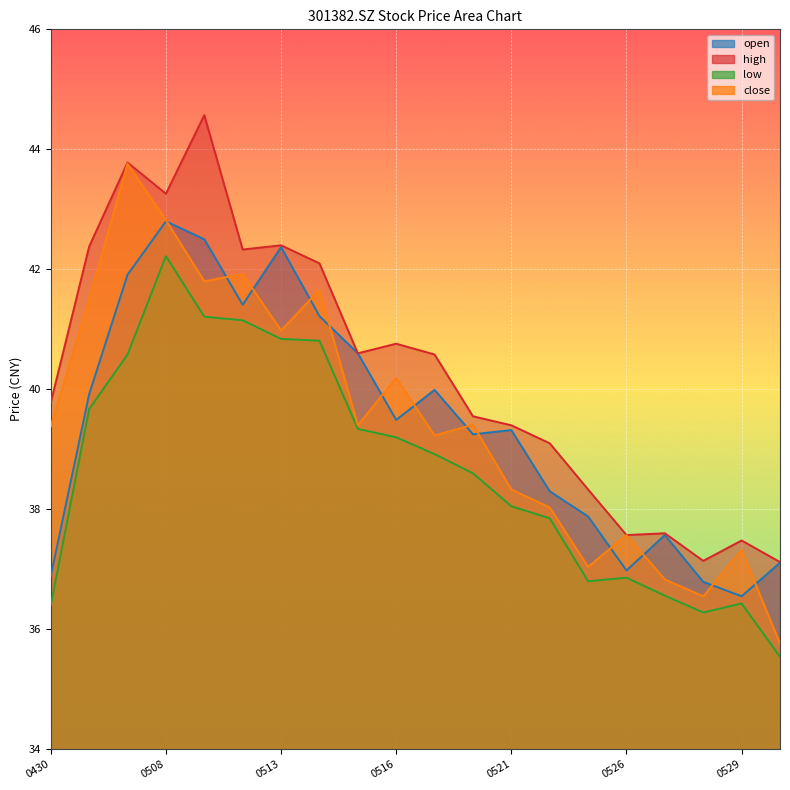

How many data points does each series have?

20